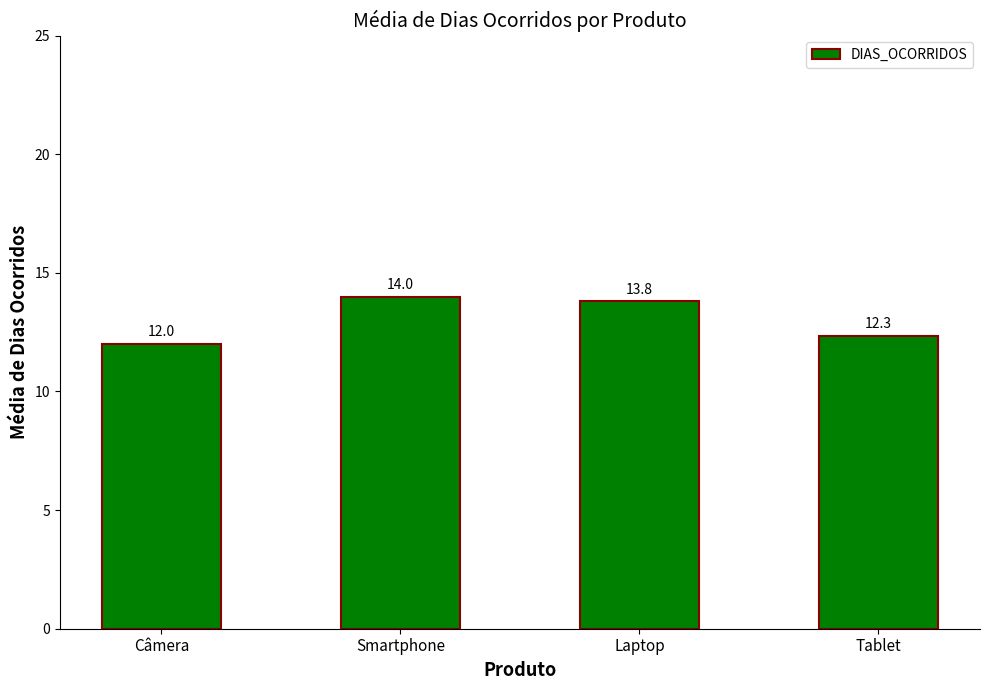

What is the sum of the values at Câmera and Laptop?

25.8